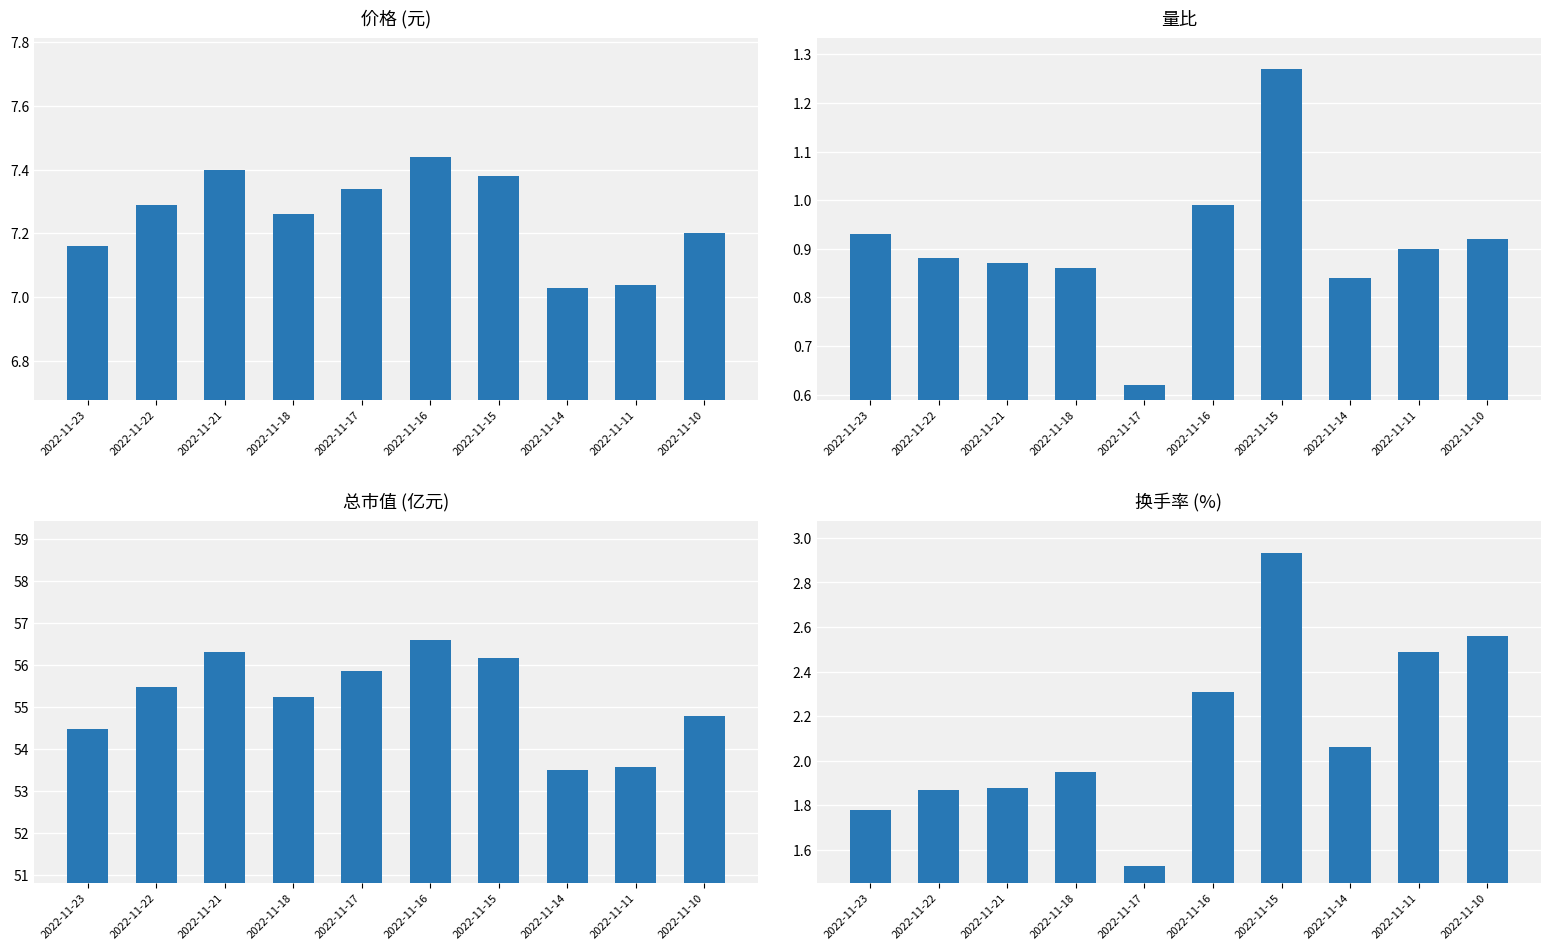

Which has a higher value, 2022-11-23 or 2022-11-14?

2022-11-23